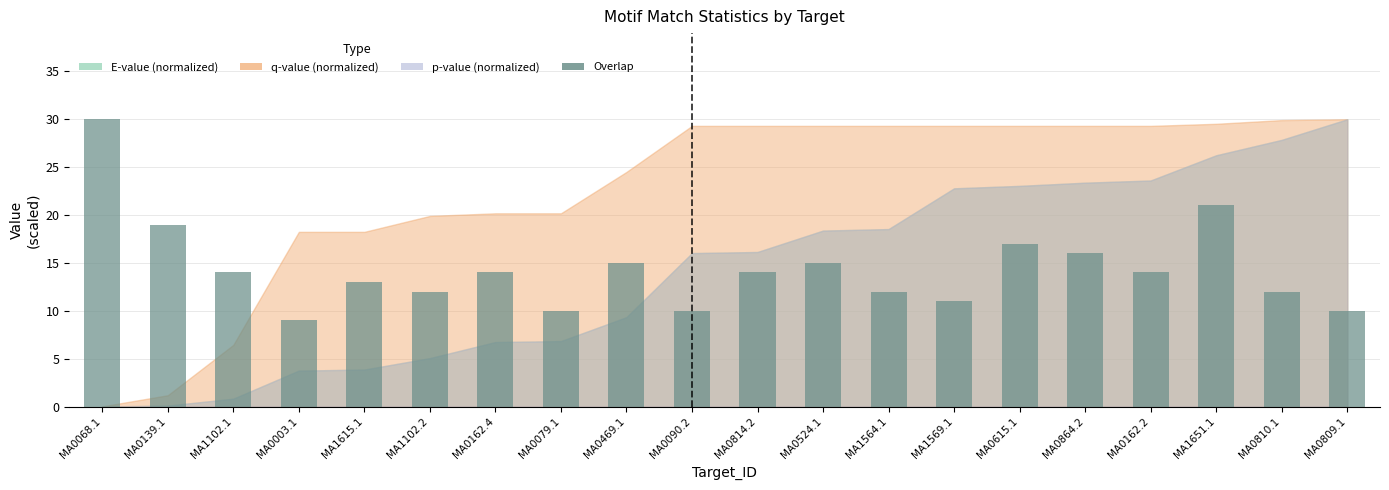

What is the change in value from MA0615.1 to MA0810.1?

-5